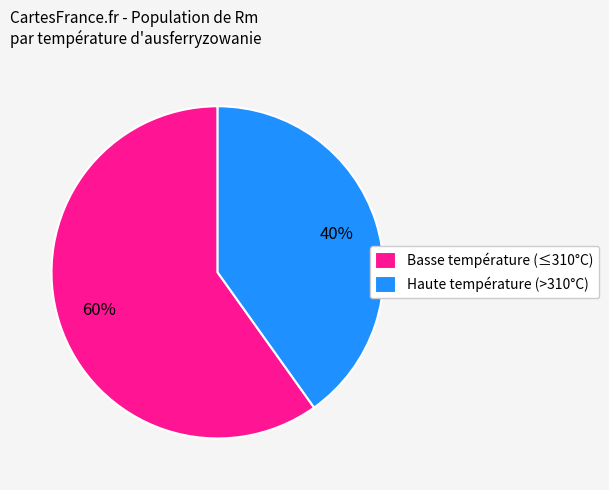

How many segments does this pie chart have?

2